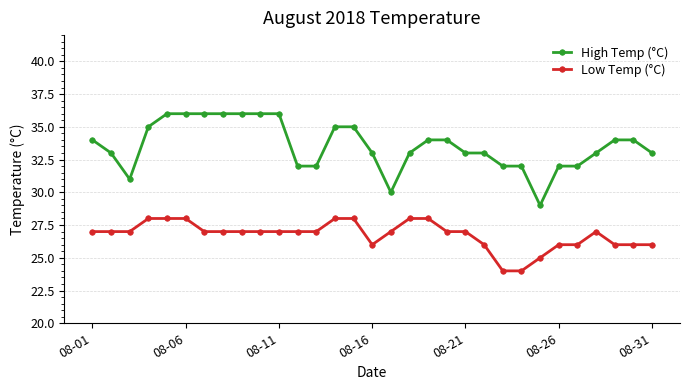

Which series has the largest range (max minus min)?

High Temp (°C)